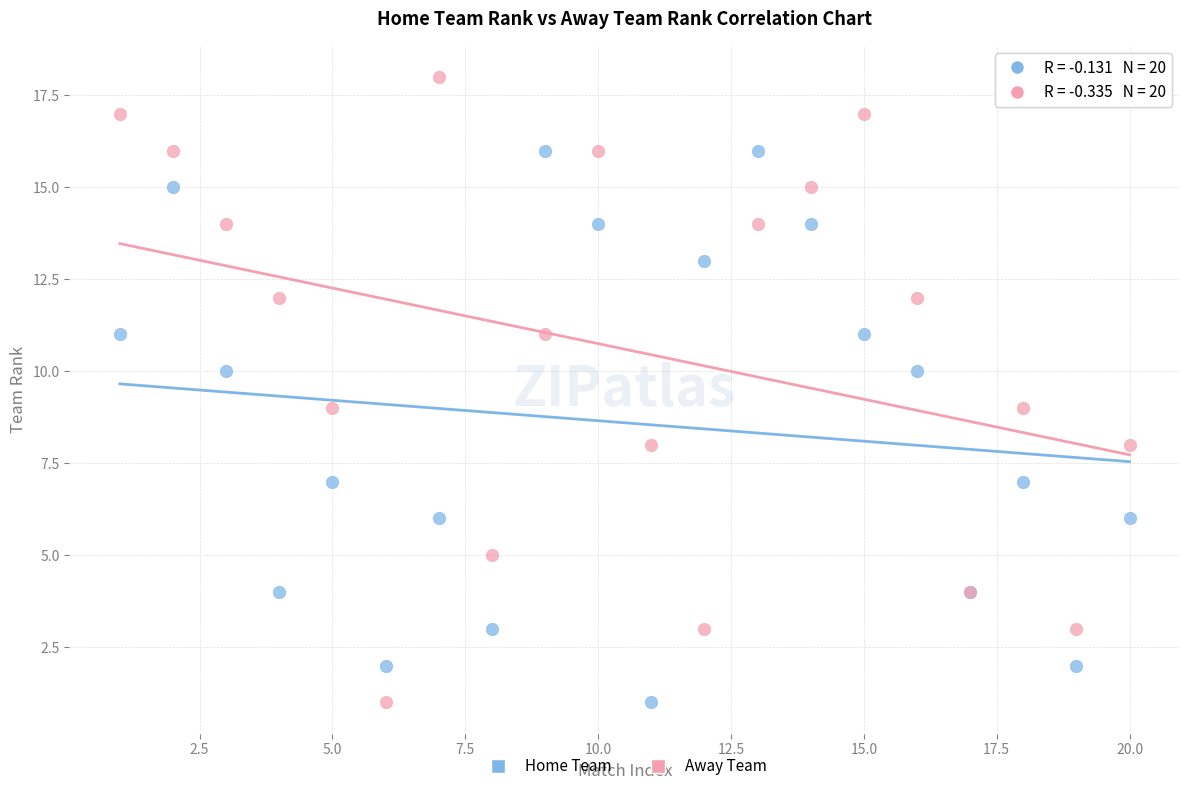

What is the X range (max minus min) for the scatter plot?

19